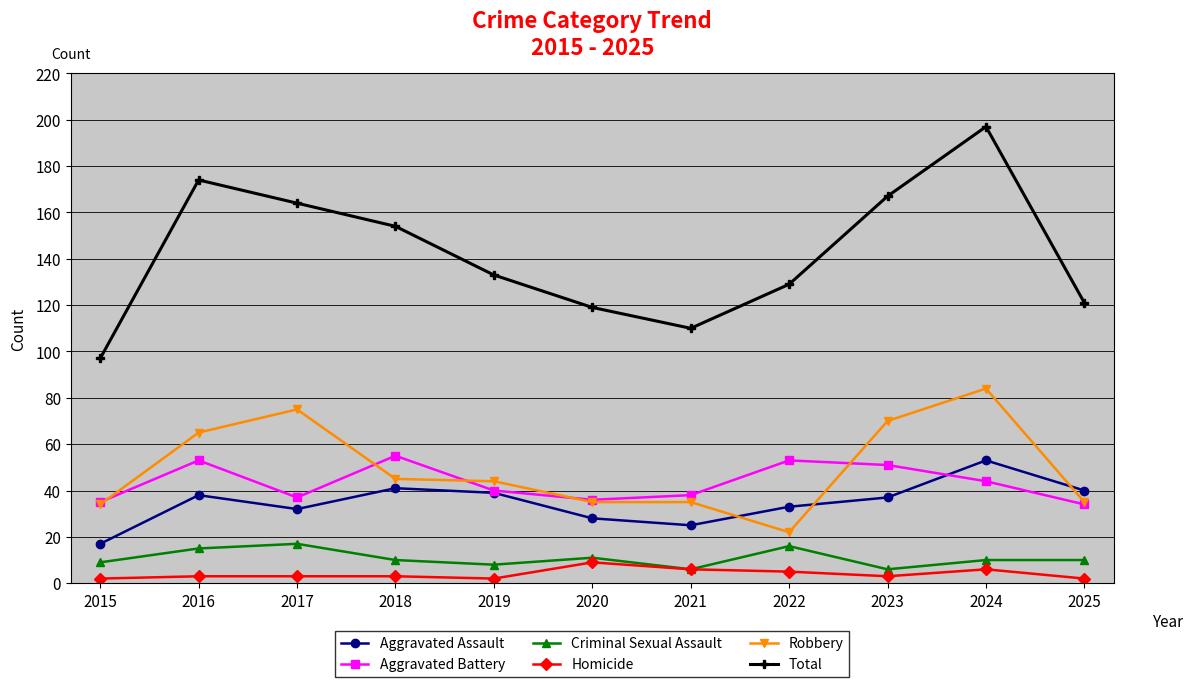

The value of Criminal Sexual Assault at 2016 is 15. True or false?

True